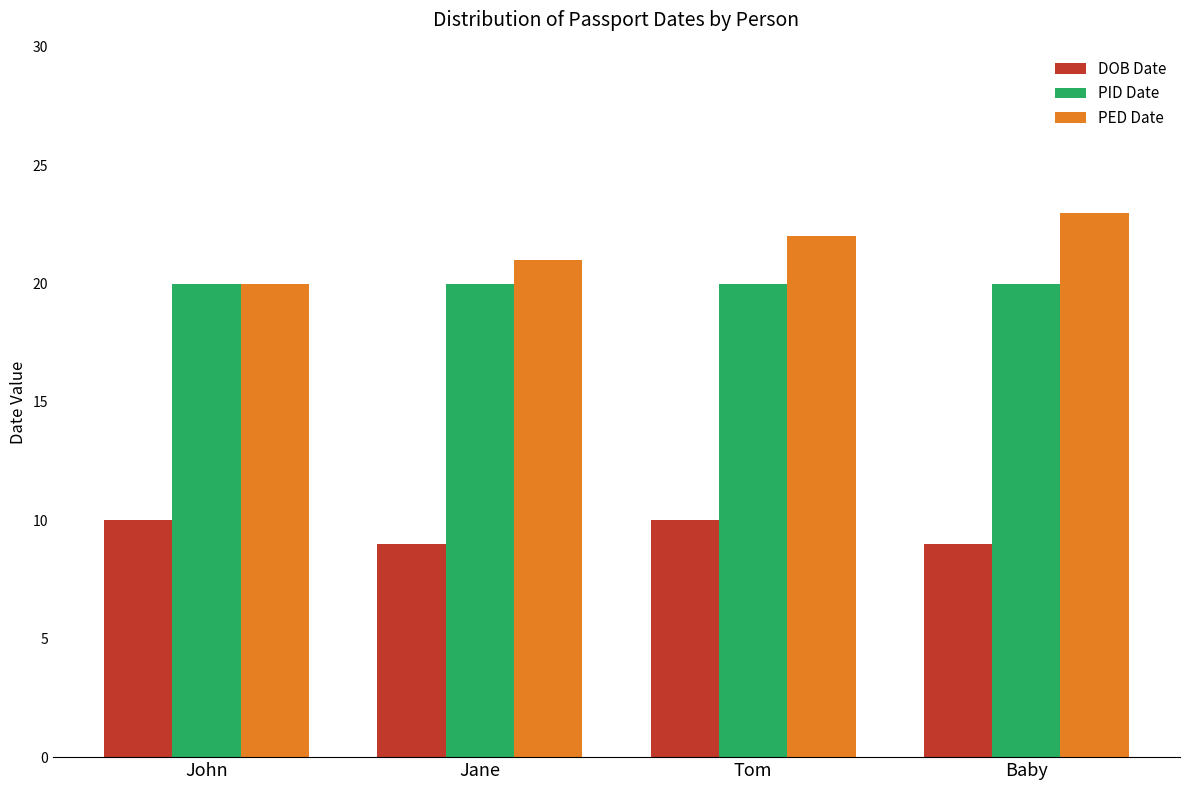

The value of PED Date at Jane is 21. True or false?

True